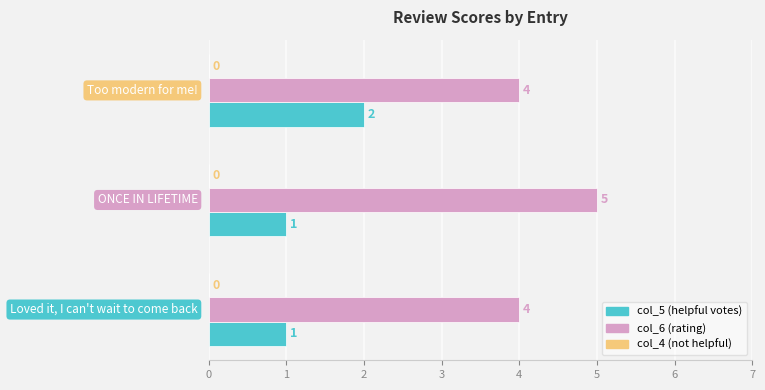

At how many categories does at least one series exceed 1?

3